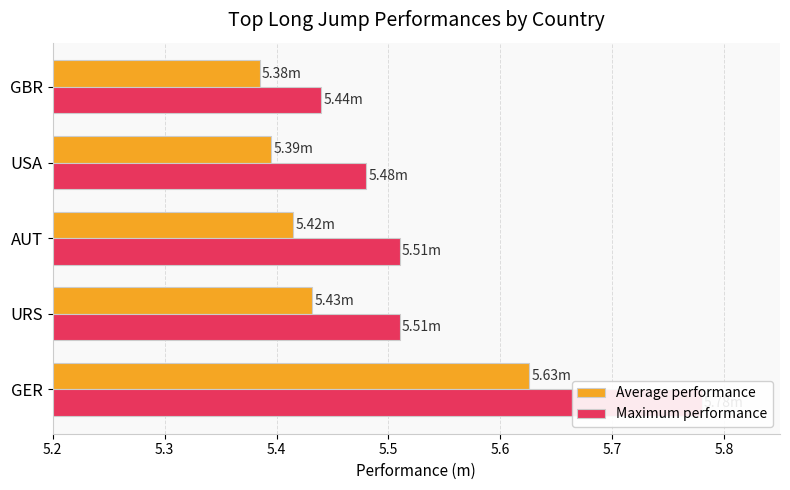

What is the maximum value for Average performance?

5.6